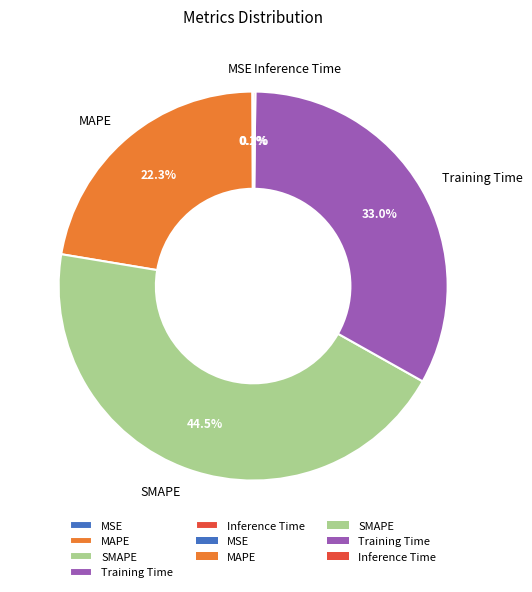

Does Training Time represent more than half of the total?

No